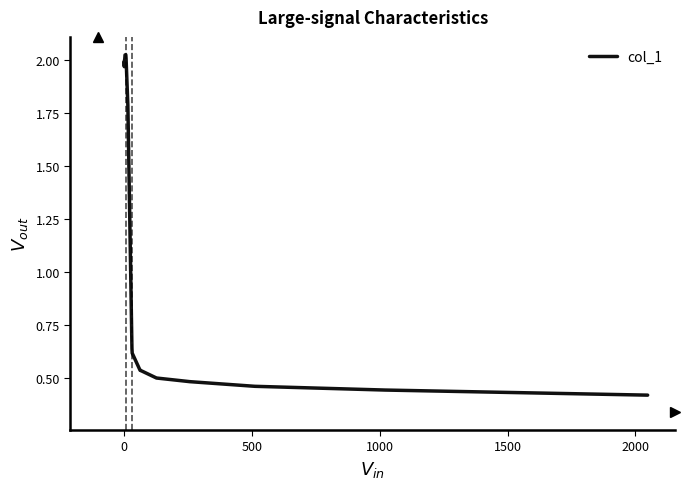

What is the difference between the maximum and minimum values?

1.6